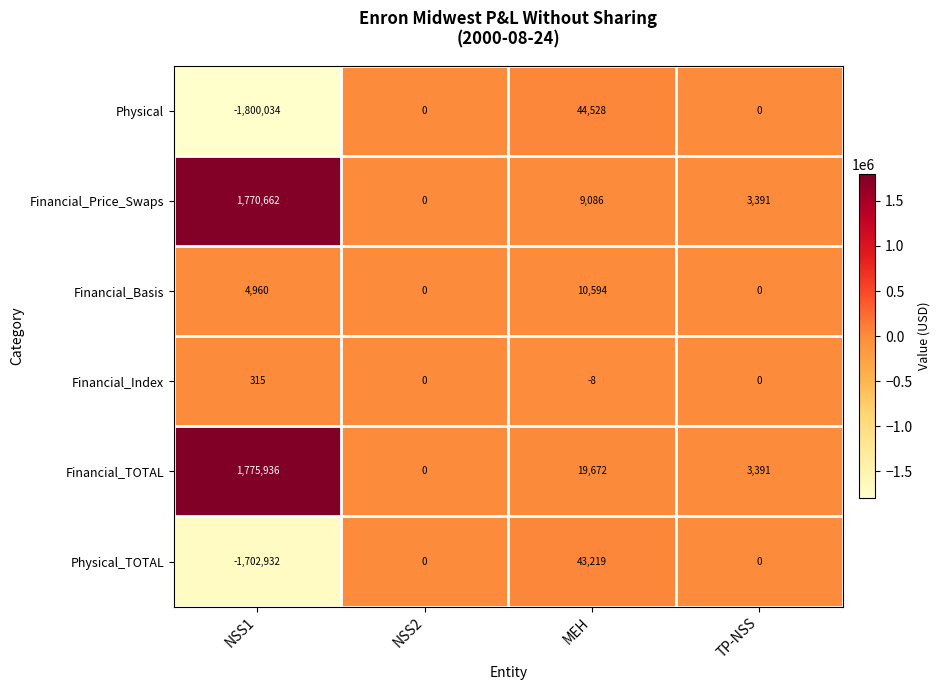

What is the greatest value displayed?

1775936